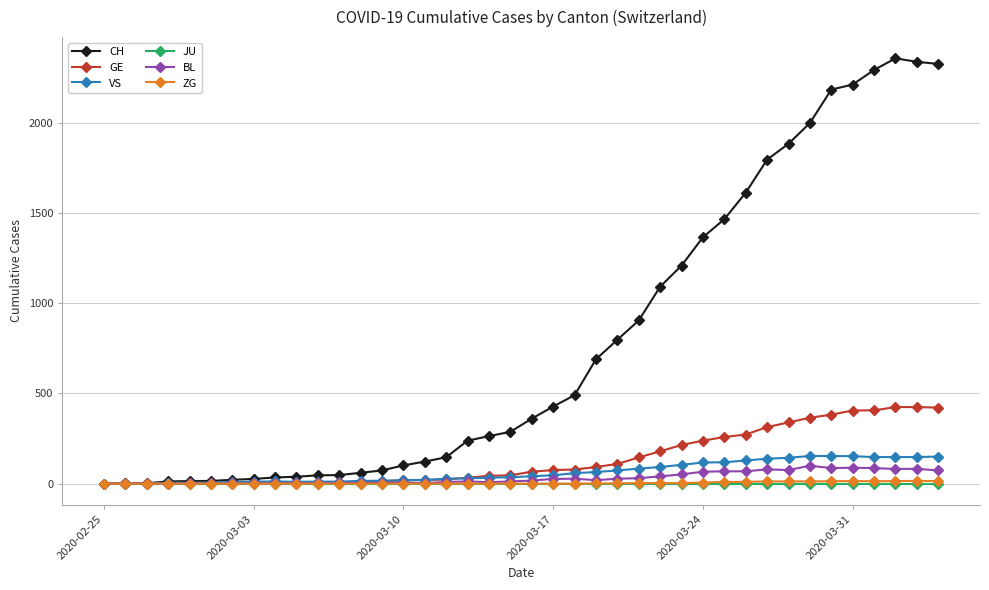

Is this an area chart (filled region under the line)?

No